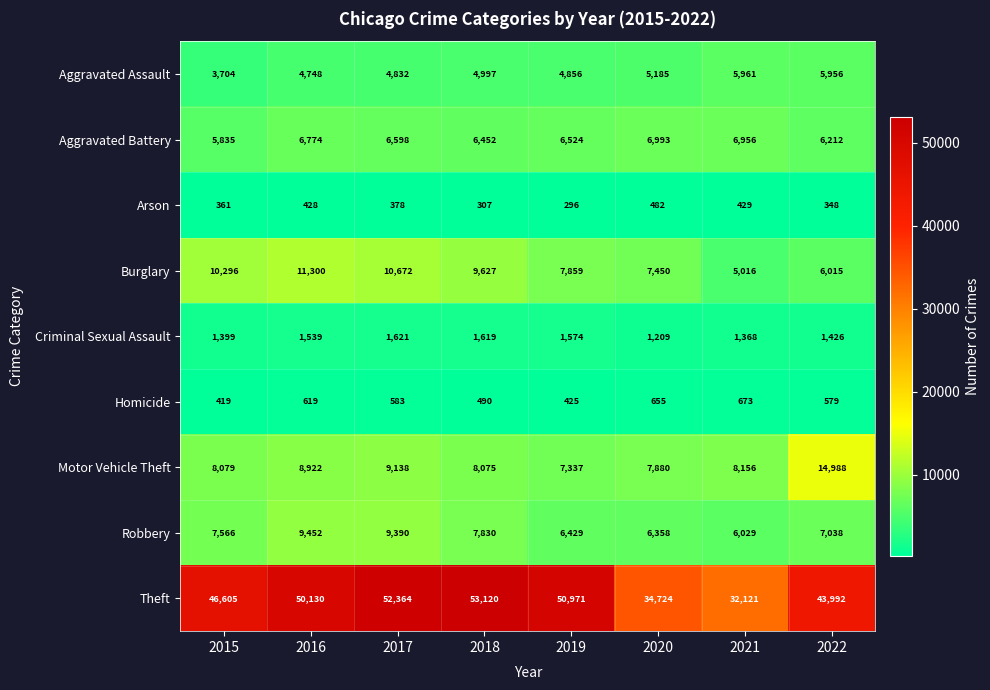

Which category has the highest value across all series?

2018